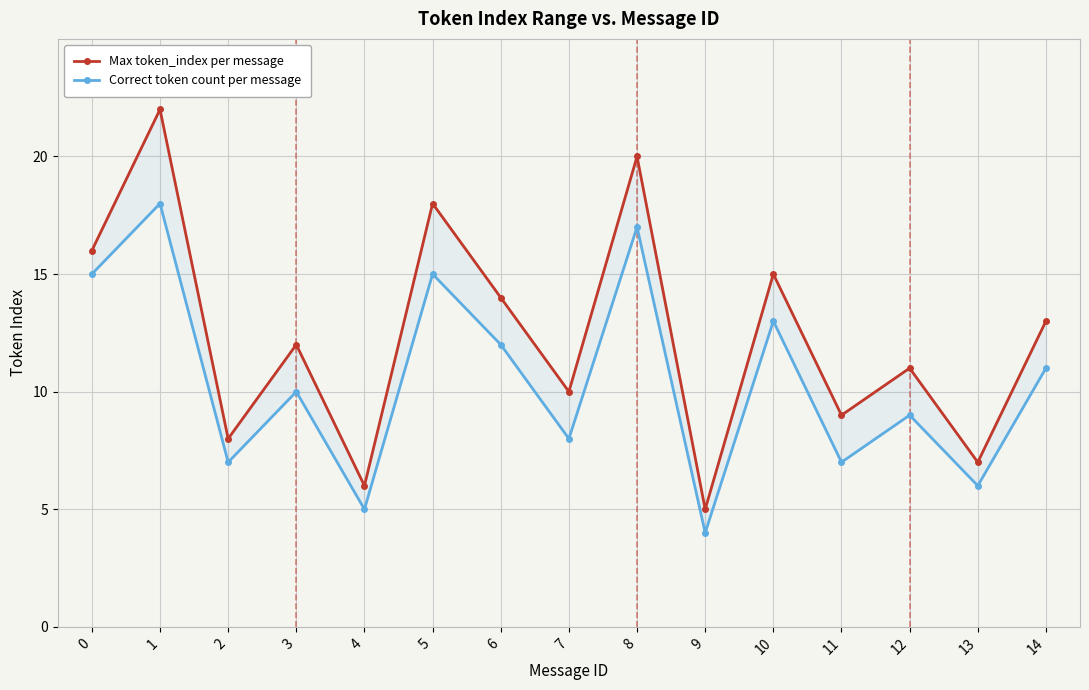

What is the value of the Max token_index per message point at the 14th from the left?

7